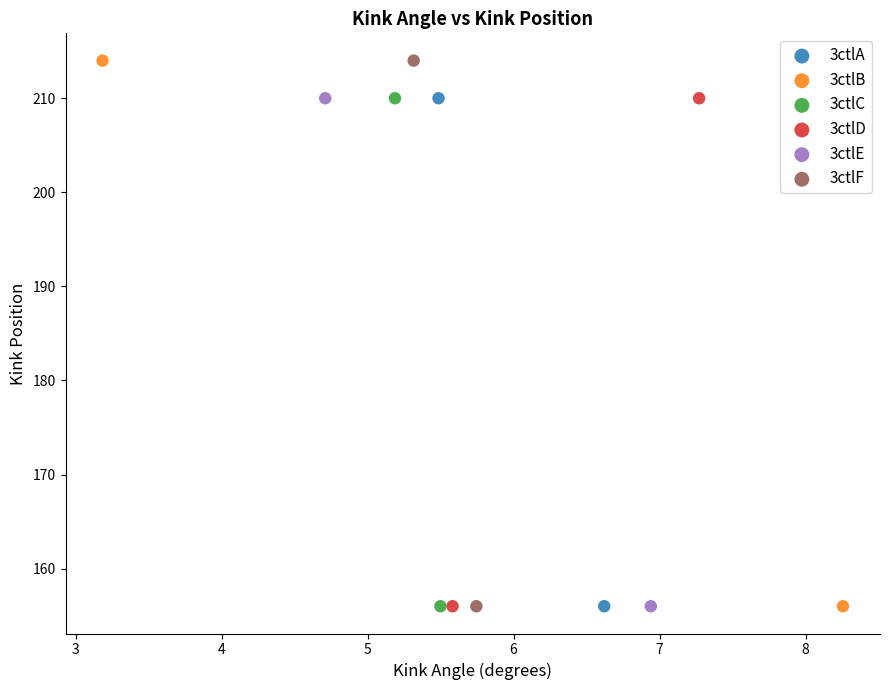

What are all the series names shown in the legend?

3ctlA, 3ctlB, 3ctlC, 3ctlD, 3ctlE, 3ctlF